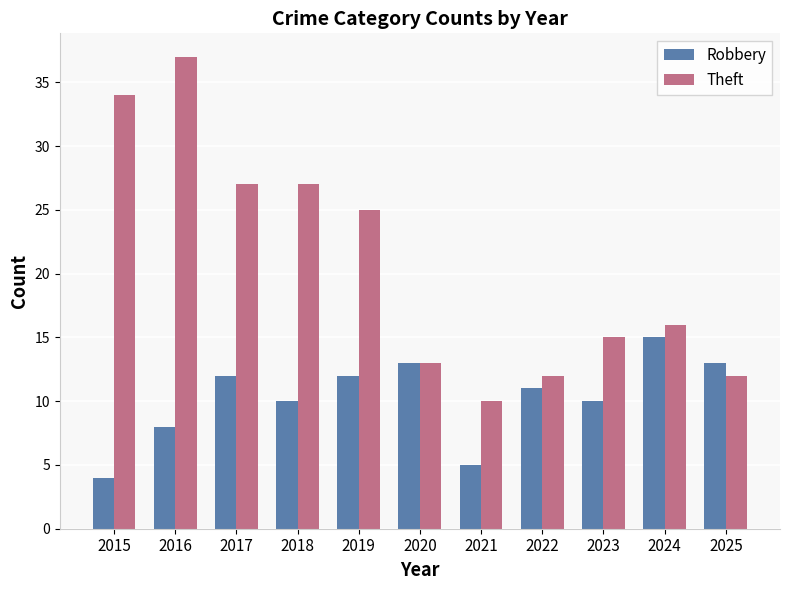

List the series in order of their overall mean, lowest first.

Robbery, Theft